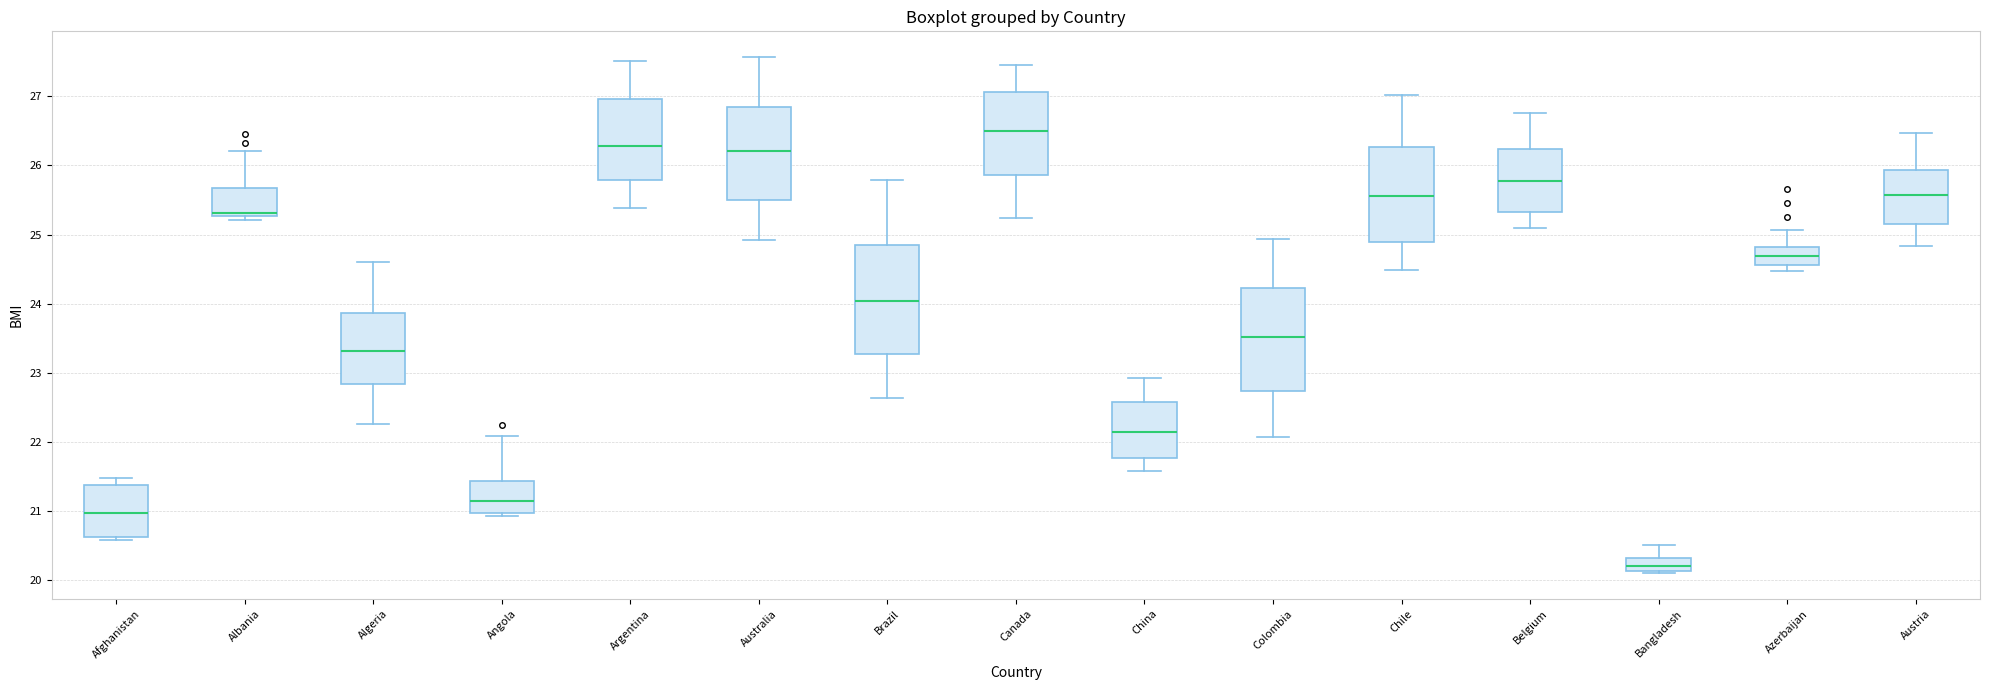

Reading left to right, read every box against the y-axis: the position of its median line, the range the box covers, and the ends of its whiskers. The values are not printed on the chart, so give them approximately, as read against the axis.

Afghanistan: median 21.0, box 20.6 to 21.4, whiskers 20.6 (just below the box's lower edge) to 21.5
Albania: median 25.3 (just above the box's lower edge), box 25.3 to 25.7, whiskers 25.2 to 26.2
Algeria: median 23.3, box 22.8 to 23.9, whiskers 22.3 to 24.6
Angola: median 21.1, box 21.0 to 21.4, whiskers 20.9 to 22.1
Argentina: median 26.3, box 25.8 to 27.0, whiskers 25.4 to 27.5
Australia: median 26.2, box 25.5 to 26.8, whiskers 24.9 to 27.6
Brazil: median 24.0, box 23.3 to 24.8, whiskers 22.6 to 25.8
Canada: median 26.5, box 25.9 to 27.1, whiskers 25.2 to 27.5
China: median 22.2, box 21.8 to 22.6, whiskers 21.6 to 22.9
Colombia: median 23.5, box 22.7 to 24.2, whiskers 22.1 to 24.9
Chile: median 25.6, box 24.9 to 26.3, whiskers 24.5 to 27.0
Belgium: median 25.8, box 25.3 to 26.2, whiskers 25.1 to 26.8
Bangladesh: median 20.2, box 20.1 to 20.3, whiskers 20.1 (just below the box's lower edge) to 20.5
Azerbaijan: median 24.7, box 24.6 to 24.8, whiskers 24.5 to 25.1
Austria: median 25.6, box 25.1 to 25.9, whiskers 24.8 to 26.5